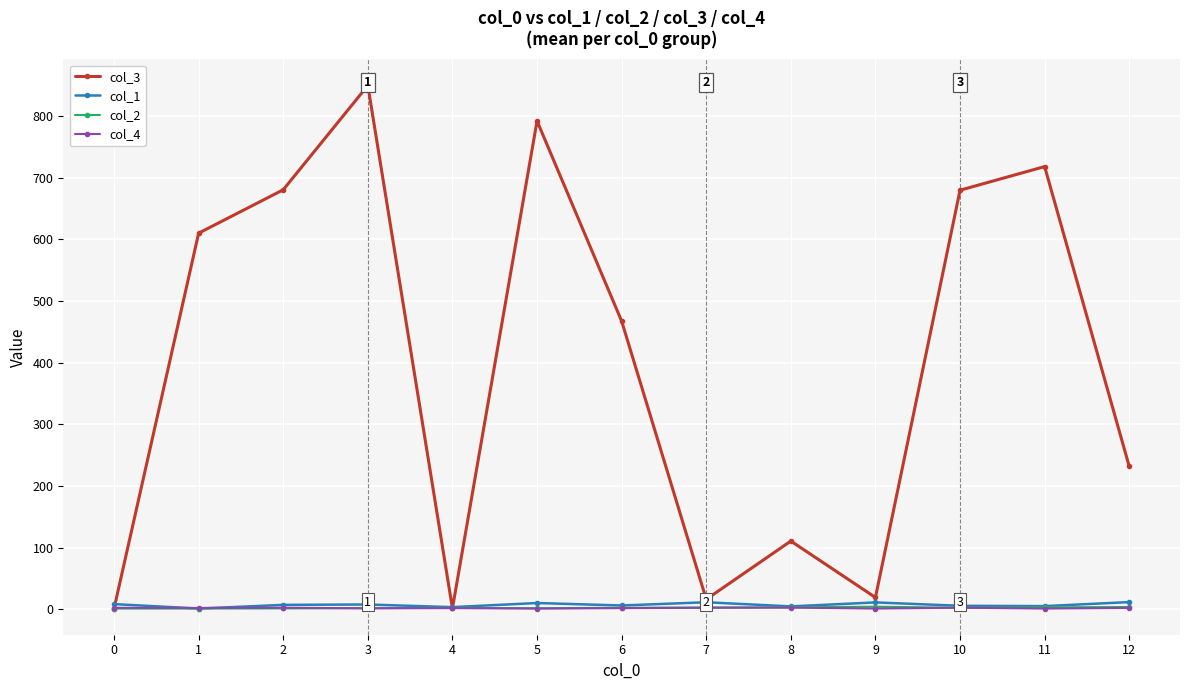

After their last crossing, which series has the higher values: col_1 or col_4?

col_1